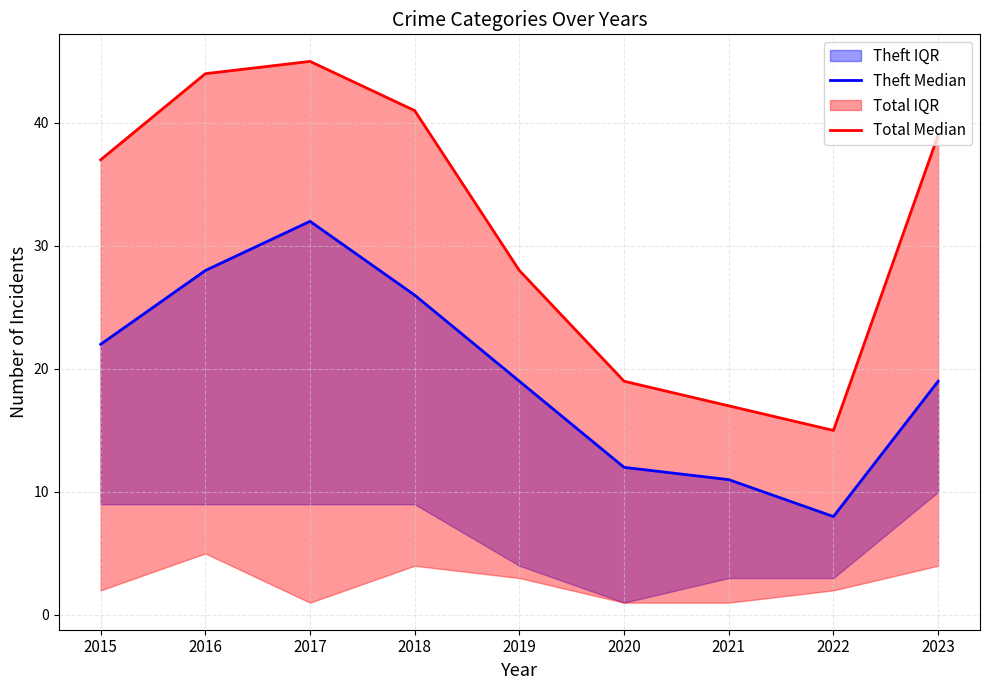

Is the value of Total Median at 2021 greater than the value of Theft Median at 2015?

No